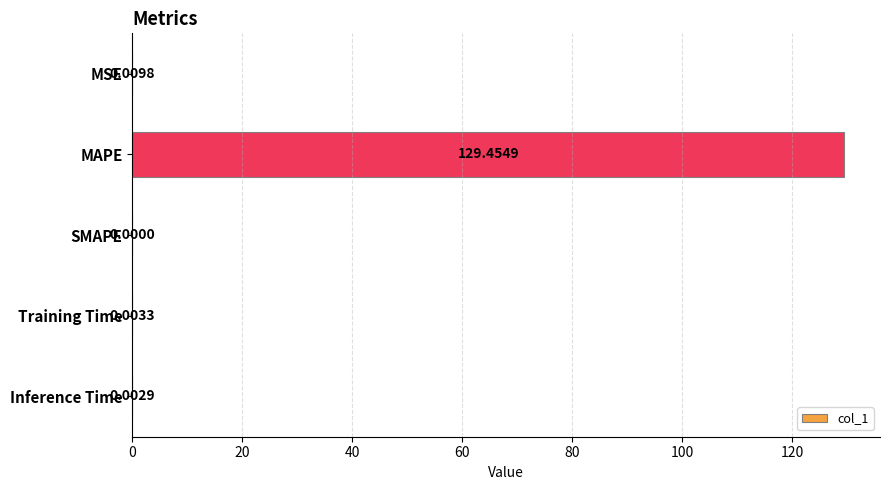

What is the sum of the values at MAPE and Inference Time?

129.5